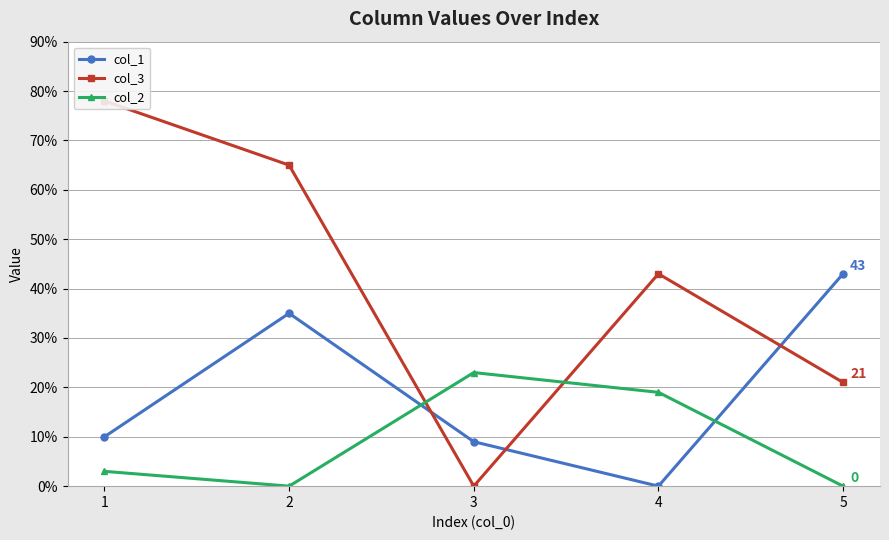

True or false: col_2 has more than 0 interior local peaks.

True